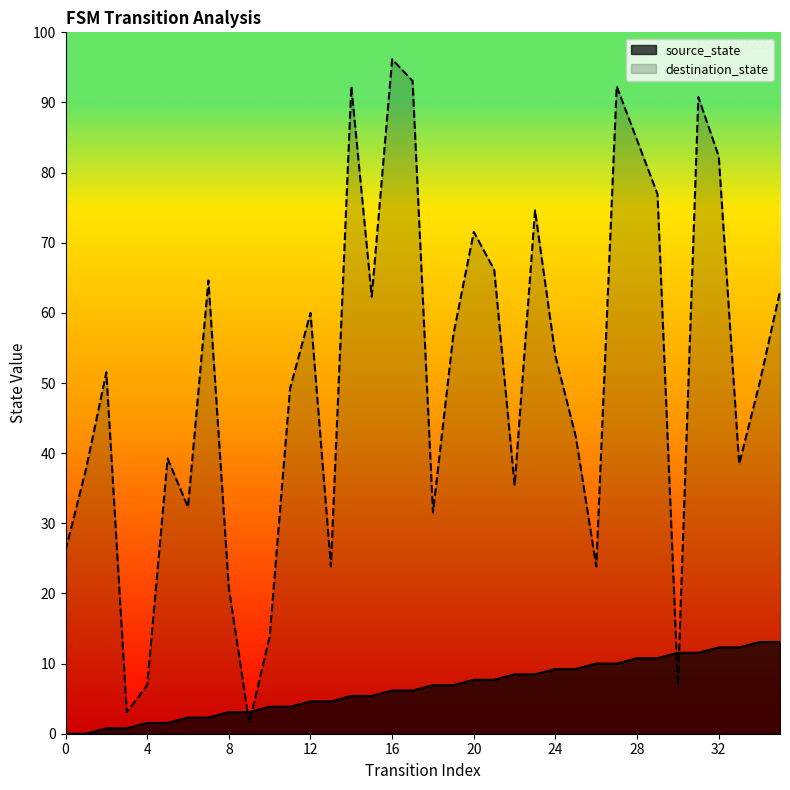

Does the chart display data point markers on the line(s)?

No